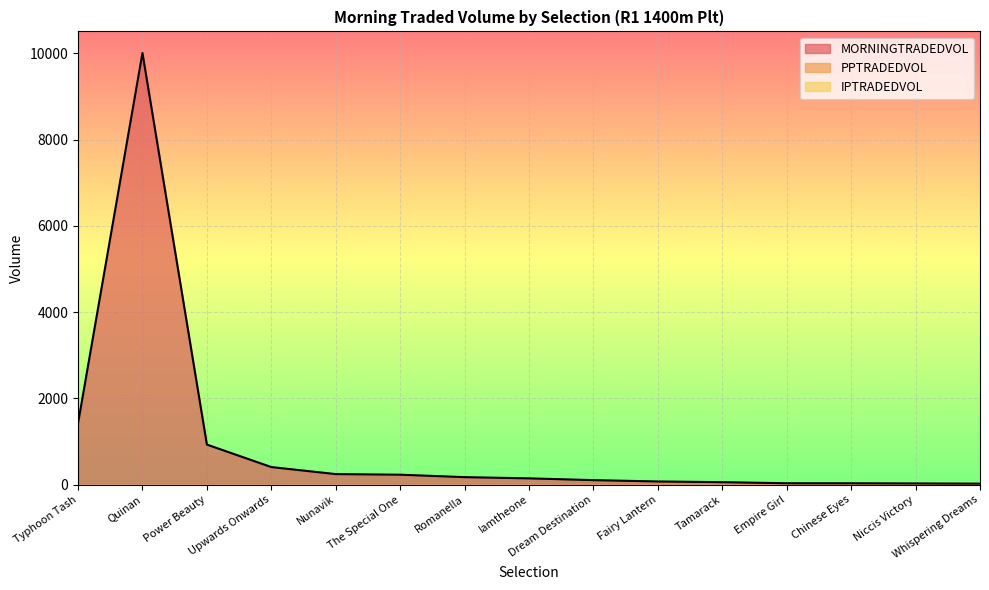

True or false: MORNINGTRADEDVOL and PPTRADEDVOL cross at least once.

False